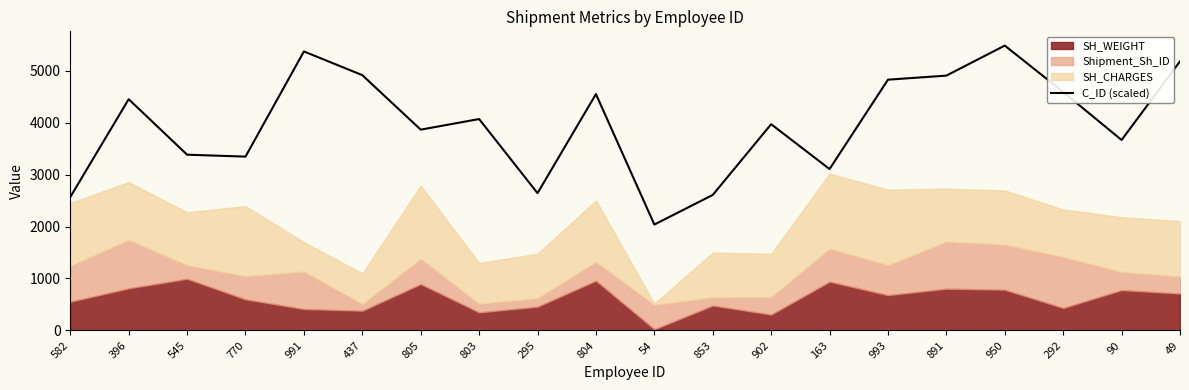

How many data points are less than 4069?

10